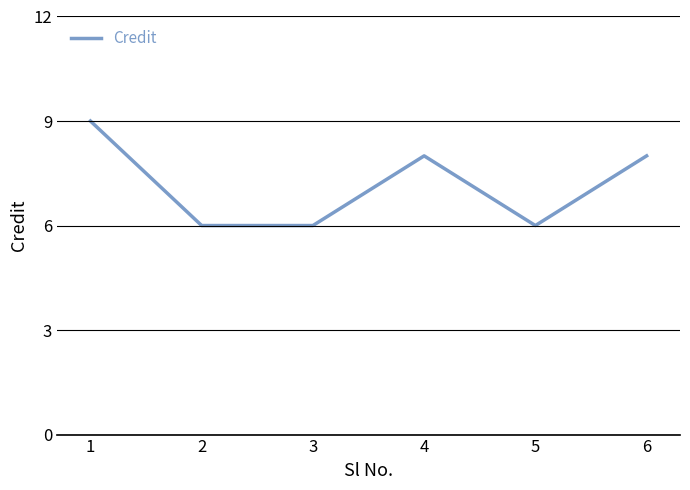

Read the value at 3.

6